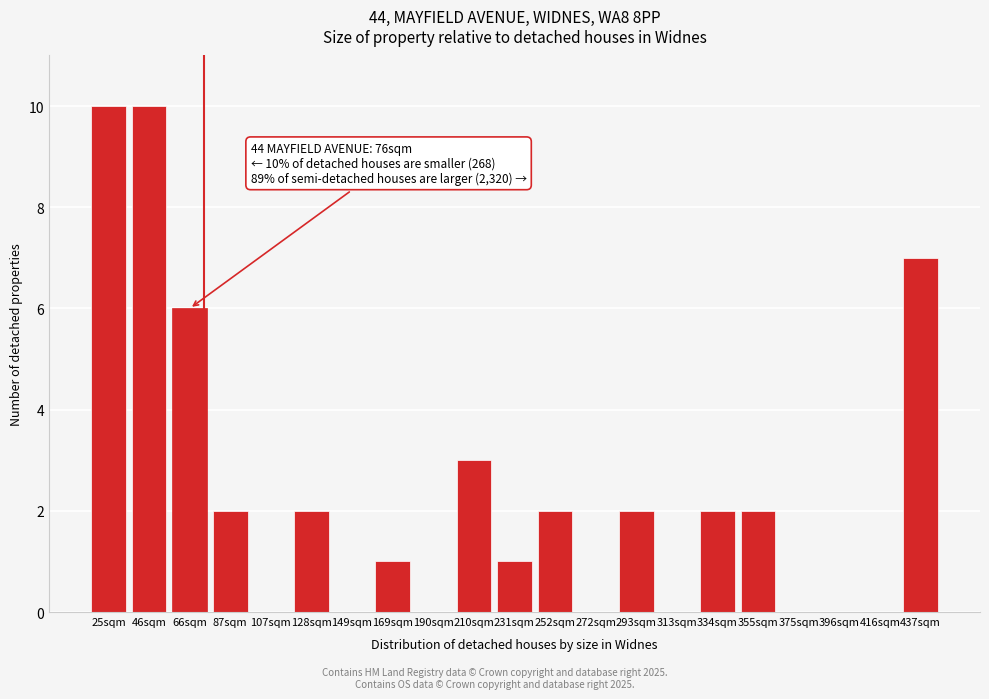

Reading left to right, what are all the values shown in this chart?

25sqm=10	46sqm=10	66sqm=6	87sqm=2	107sqm=0	128sqm=2	149sqm=0	169sqm=1	190sqm=0	210sqm=3	231sqm=1	252sqm=2	272sqm=0	293sqm=2	313sqm=0	334sqm=2	355sqm=2	375sqm=0	396sqm=0	416sqm=0	437sqm=7